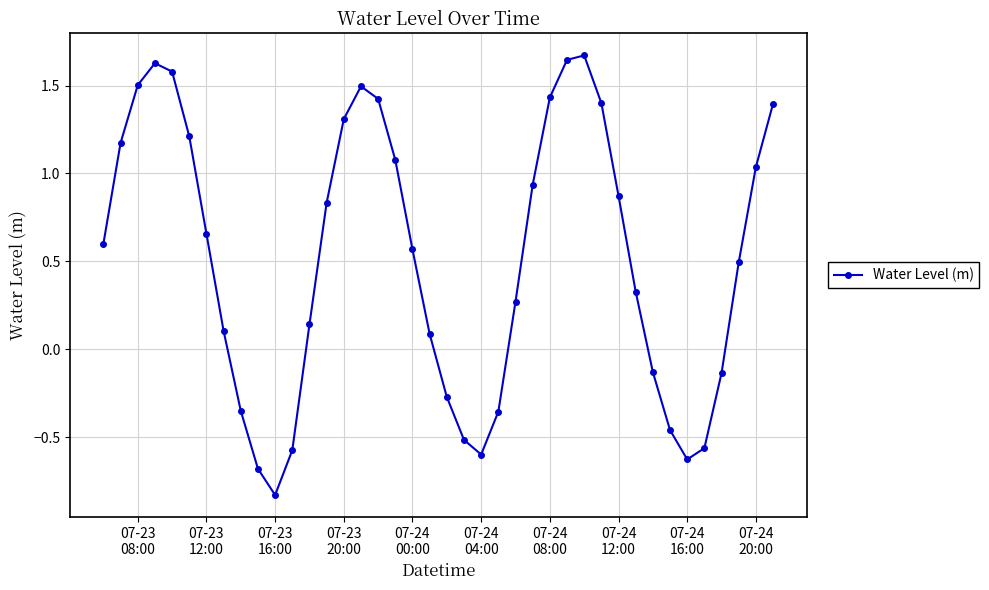

What is the difference between the second highest and minimum values?

2.5